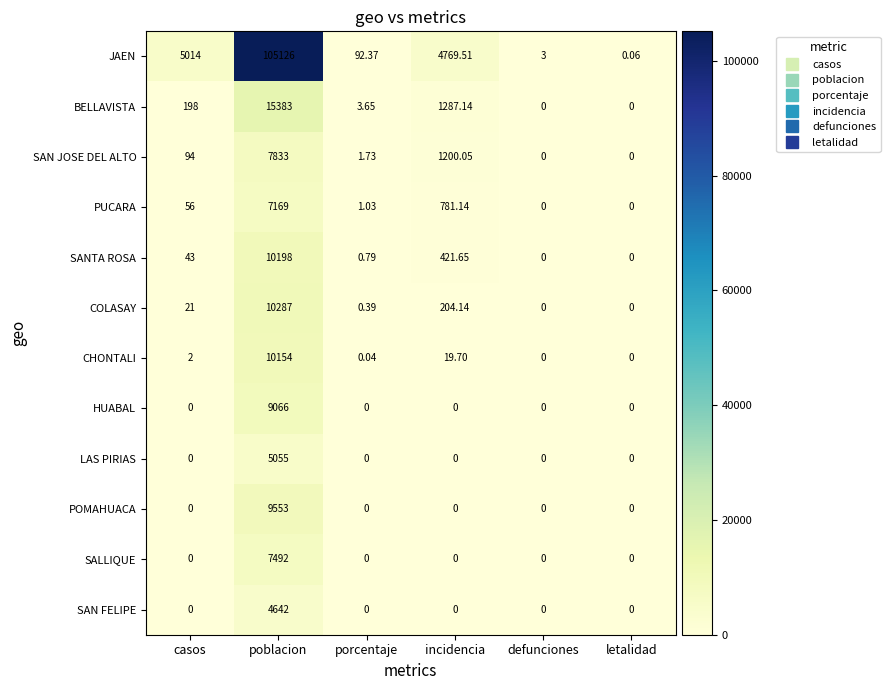

Which category has the highest value across all series?

poblacion